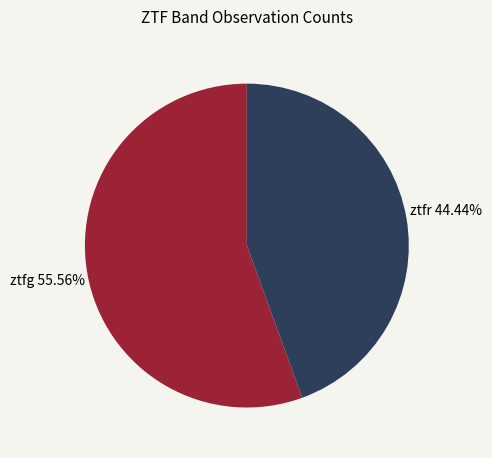

What percentage do ztfg and ztfr together represent?

100.0%